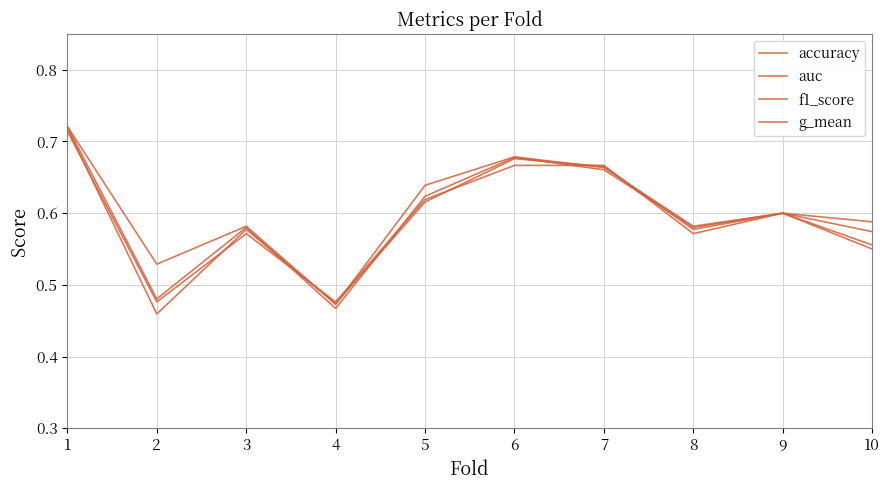

Does the chart display data point markers on the line(s)?

No